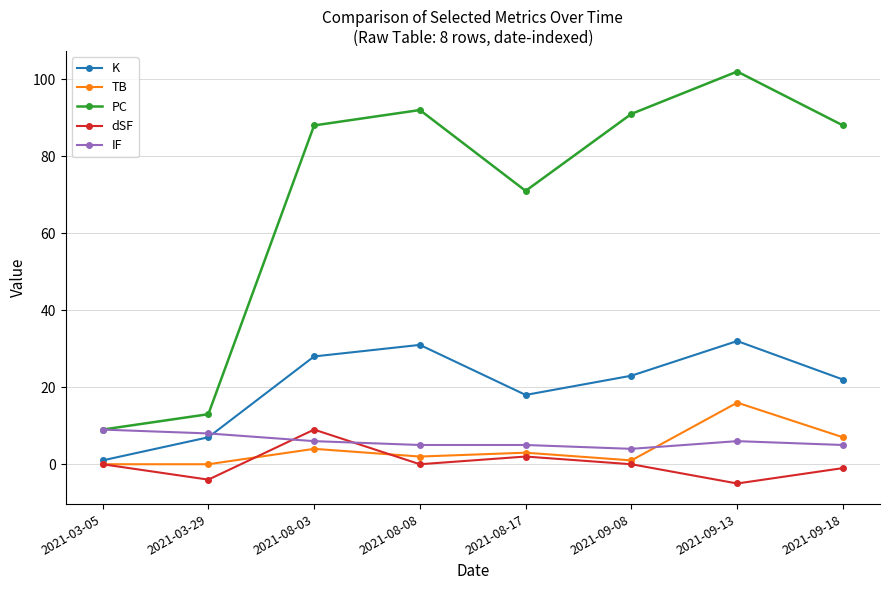

The value of PC at 2021-08-03 is 88. True or false?

True